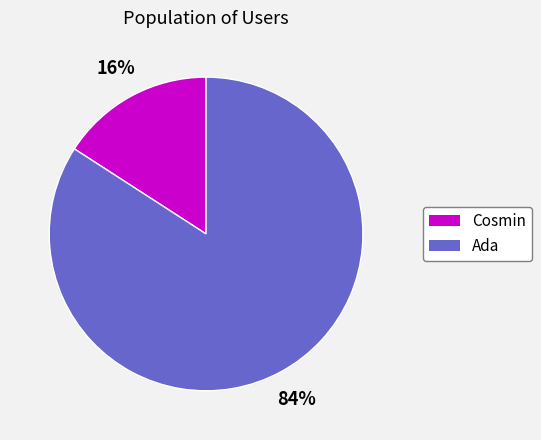

Which has a higher value, Cosmin or Ada?

Ada